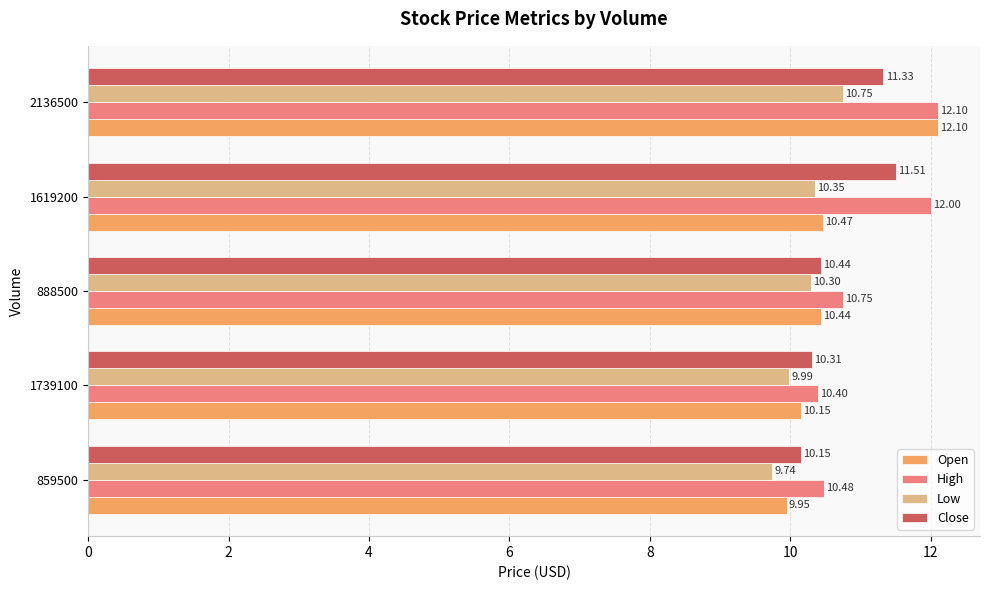

What is the sum of all Low values?

51.1